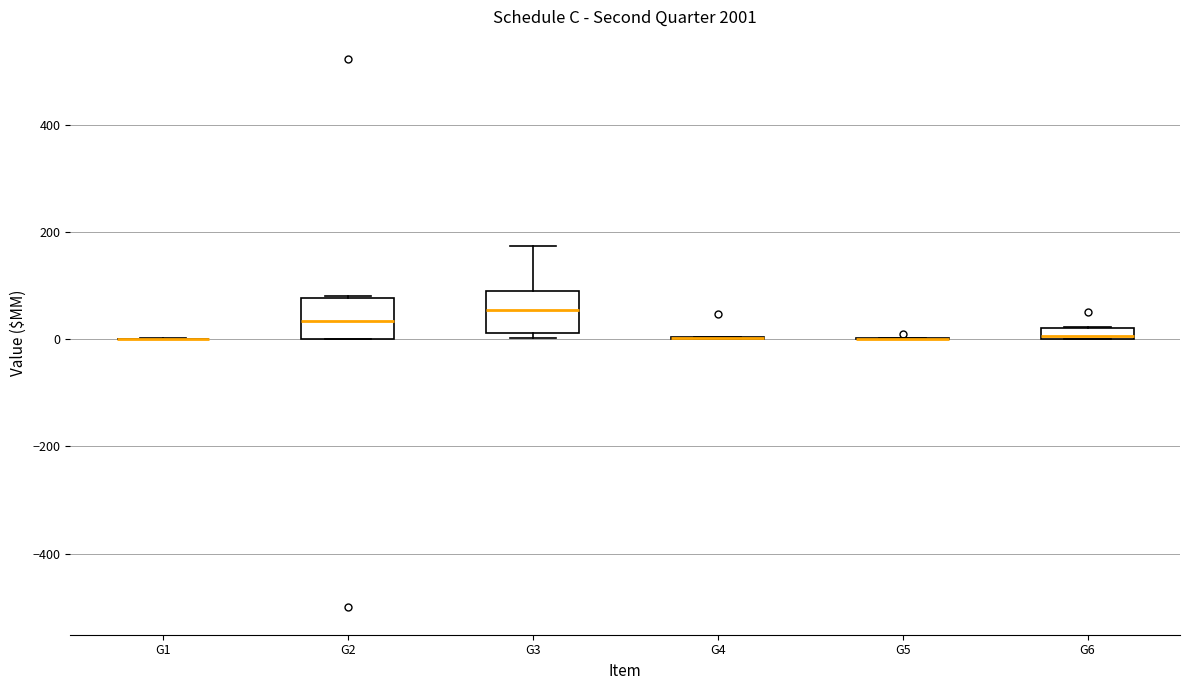

Where is the lower edge of the box for G6 on the y-axis? The values are not printed on the chart, so give them approximately, as read against the axis.

0